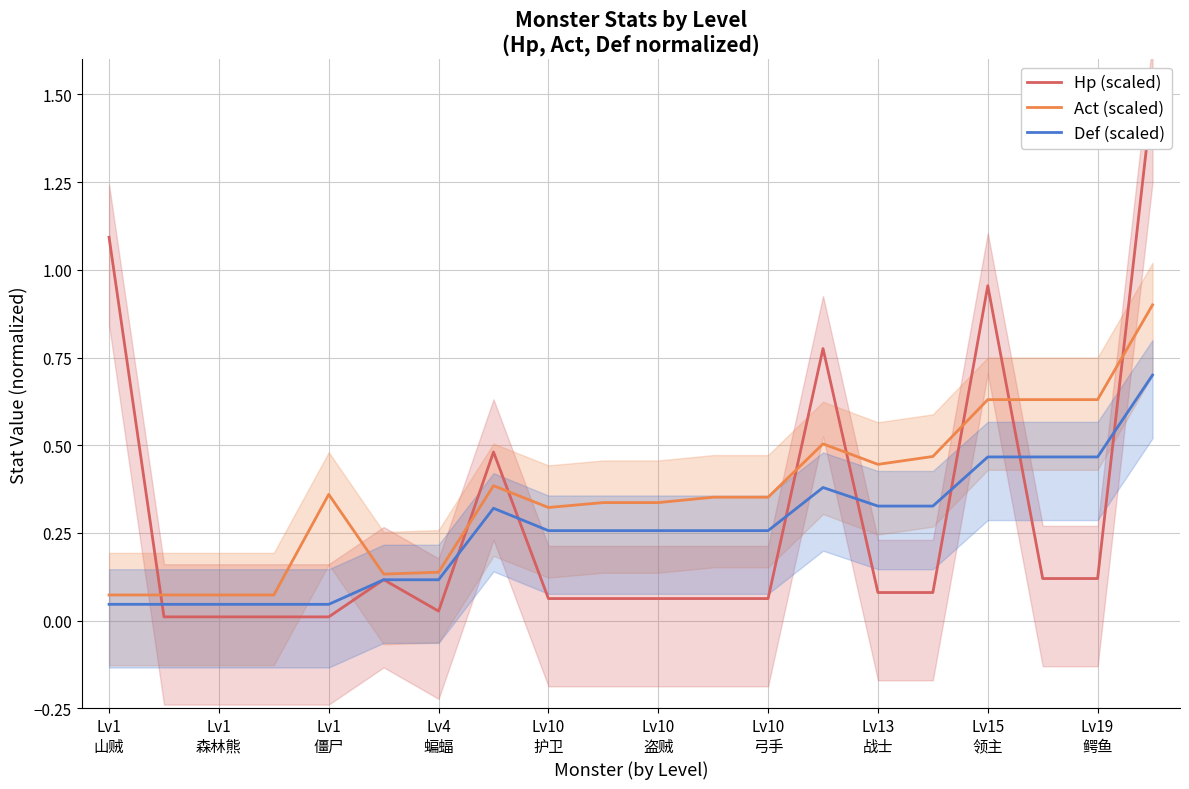

What is the highest value of the Act (scaled) series?

0.9